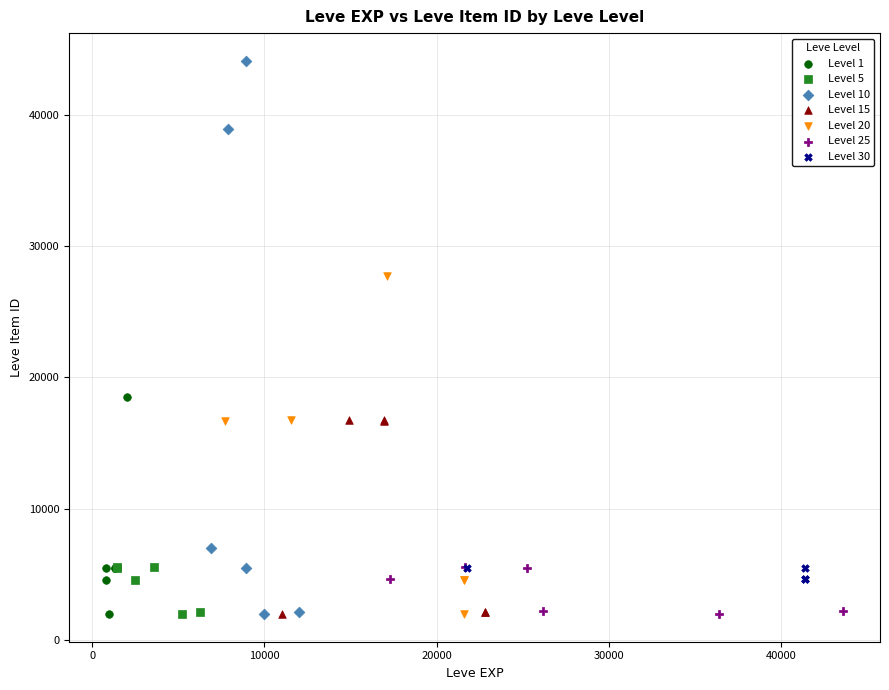

Which series reaches the maximum Y coordinate?

Level 10